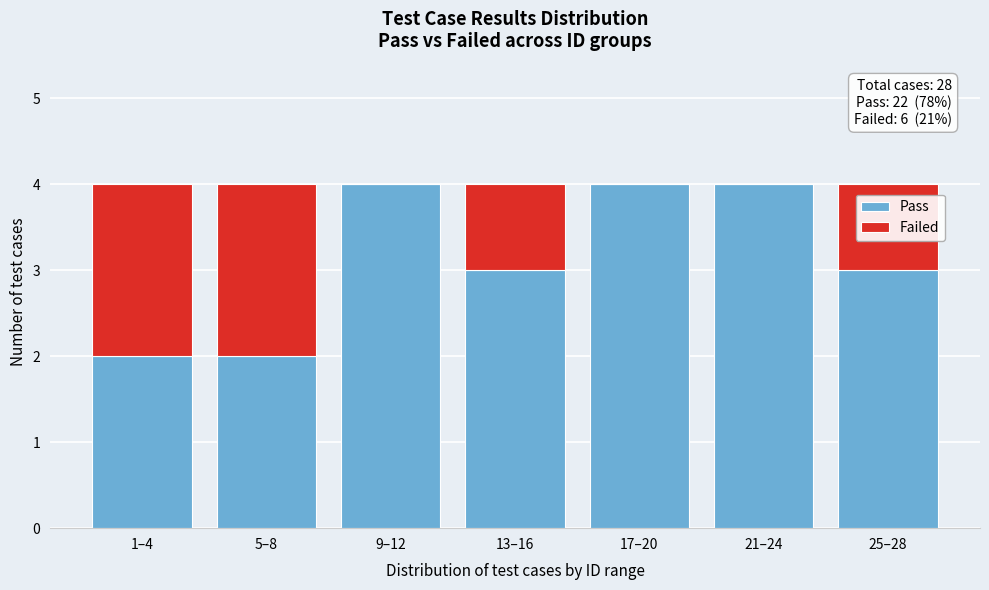

Reading left to right, what are the values for Pass?

1–4=2	5–8=2	9–12=4	13–16=3	17–20=4	21–24=4	25–28=3